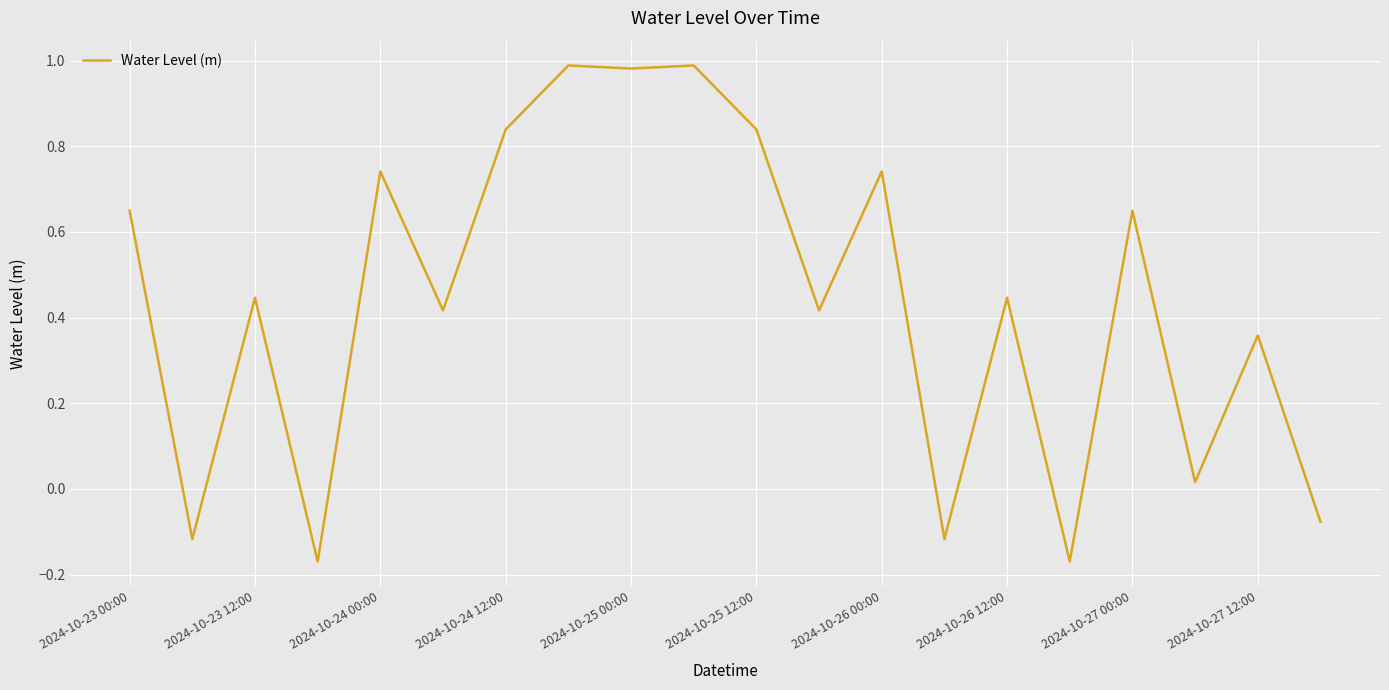

What is the difference between the maximum and minimum values?

1.2